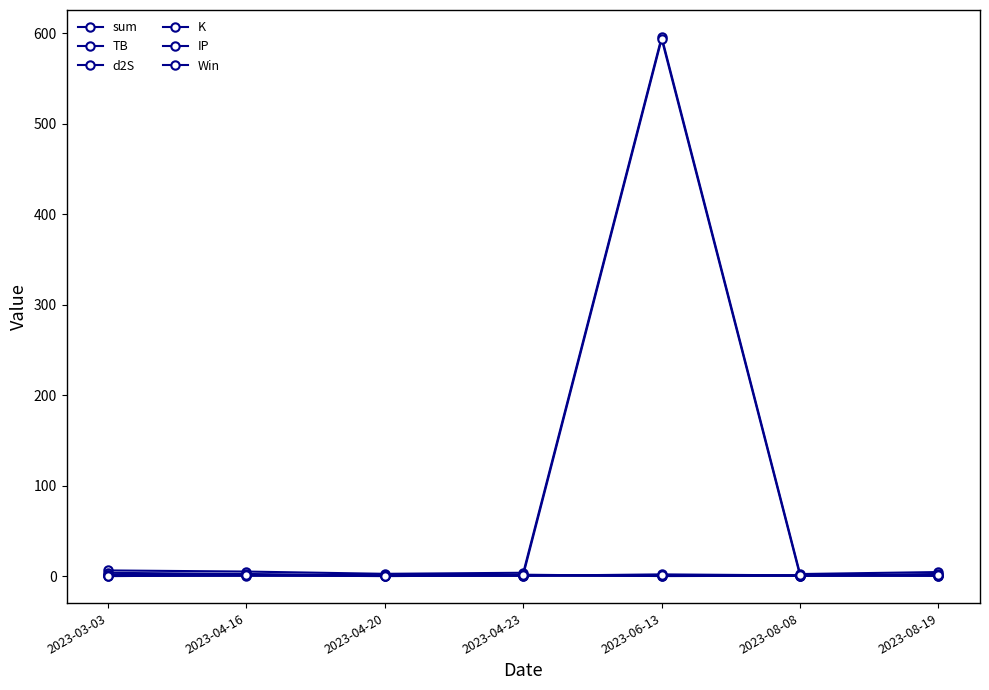

List the labels in order of IP value, smallest first.

2023-03-03, 2023-04-16, 2023-04-23, 2023-08-19, 2023-04-20, 2023-08-08, 2023-06-13